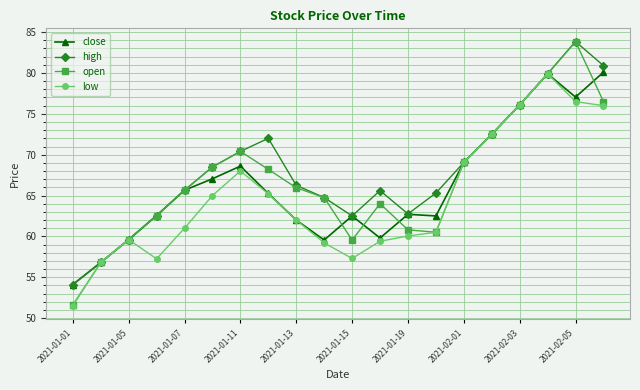

Which series has the widest spread of values?

open